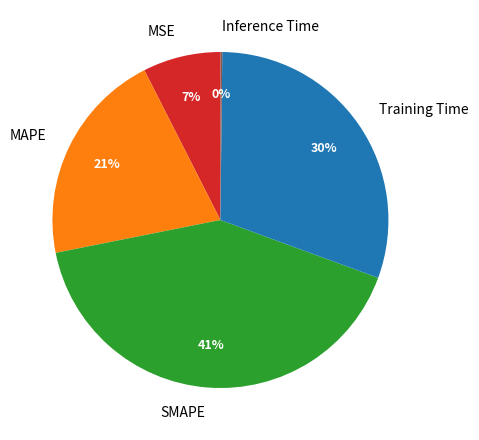

Is it true that MAPE is 21% of the pie?

True